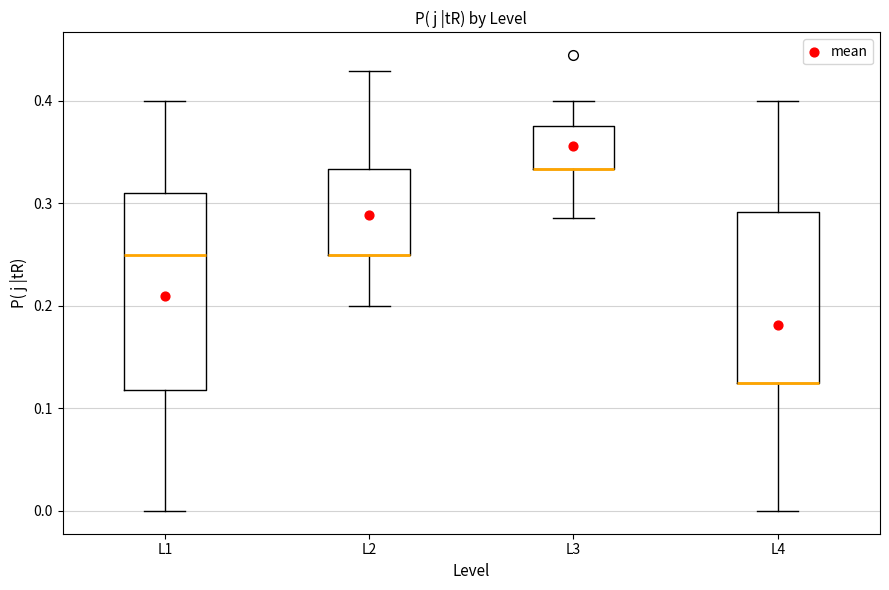

Reading left to right, transcribe this box plot: for each box, give where its median line is, the range the box spans, and where its two whiskers end, as read against the y-axis. The values are not printed on the chart, so give them approximately, as read against the axis.

L1: median 0.25, box 0.12 to 0.31, whiskers 0.00 to 0.40
L2: median 0.25 (drawn on the box's lower edge), box 0.25 to 0.33, whiskers 0.20 to 0.43
L3: median 0.33 (drawn on the box's lower edge), box 0.33 to 0.38, whiskers 0.29 to 0.40
L4: median 0.13 (drawn on the box's lower edge), box 0.13 to 0.29, whiskers 0.00 to 0.40